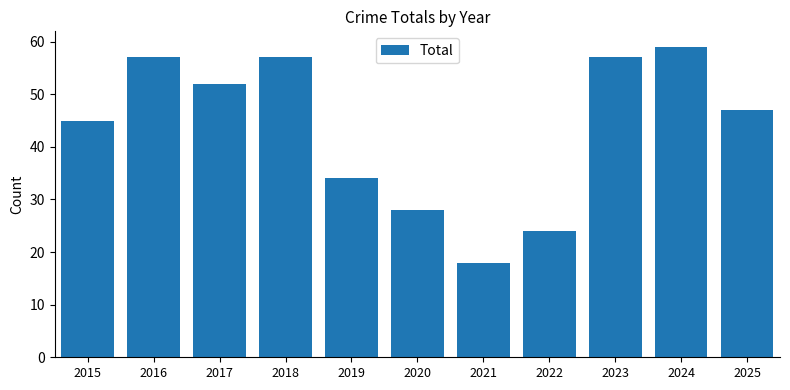

What is the approximate value at 2021?

18